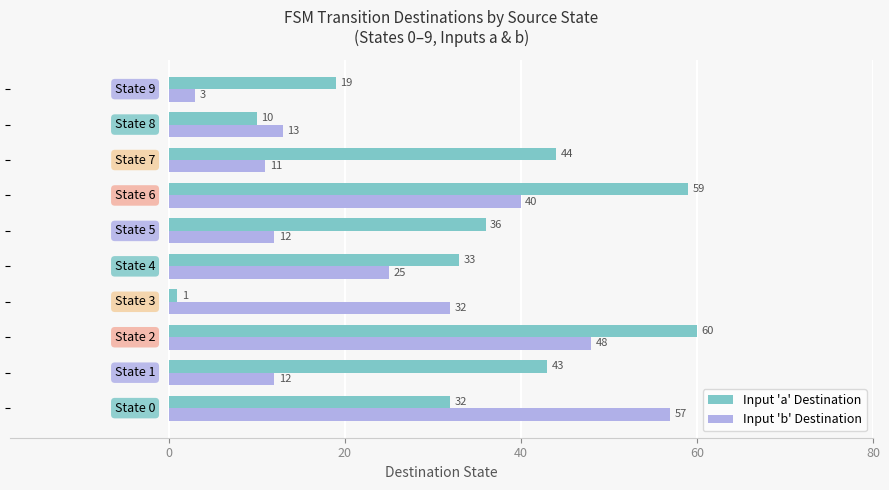

How many data points in Input 'a' Destination are less than 36?

5